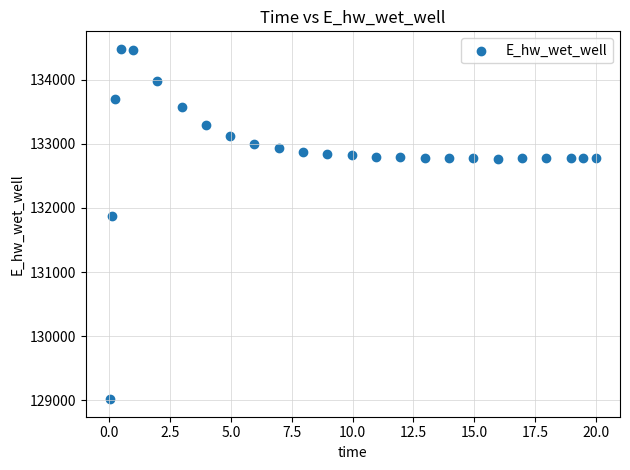

What is the range of X values (max minus min)?

20.0